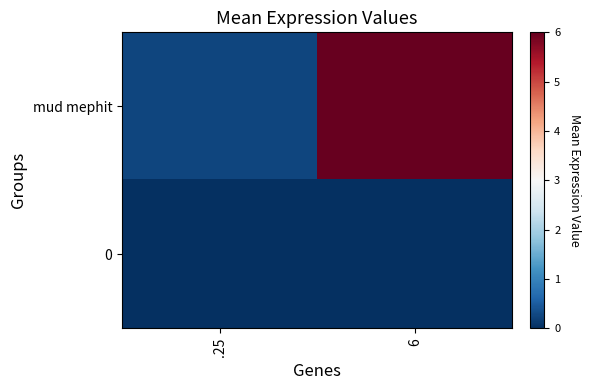

At how many categories does at least one series exceed 1?

1